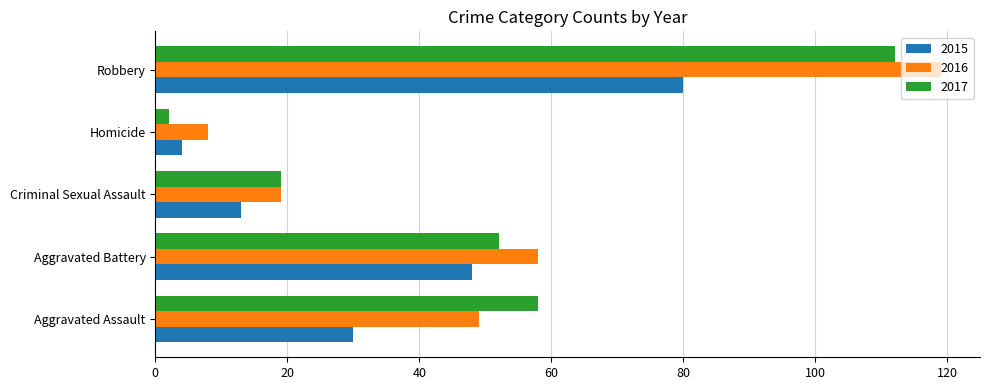

The 2017 series shows 19 at Criminal Sexual Assault. True or false?

True